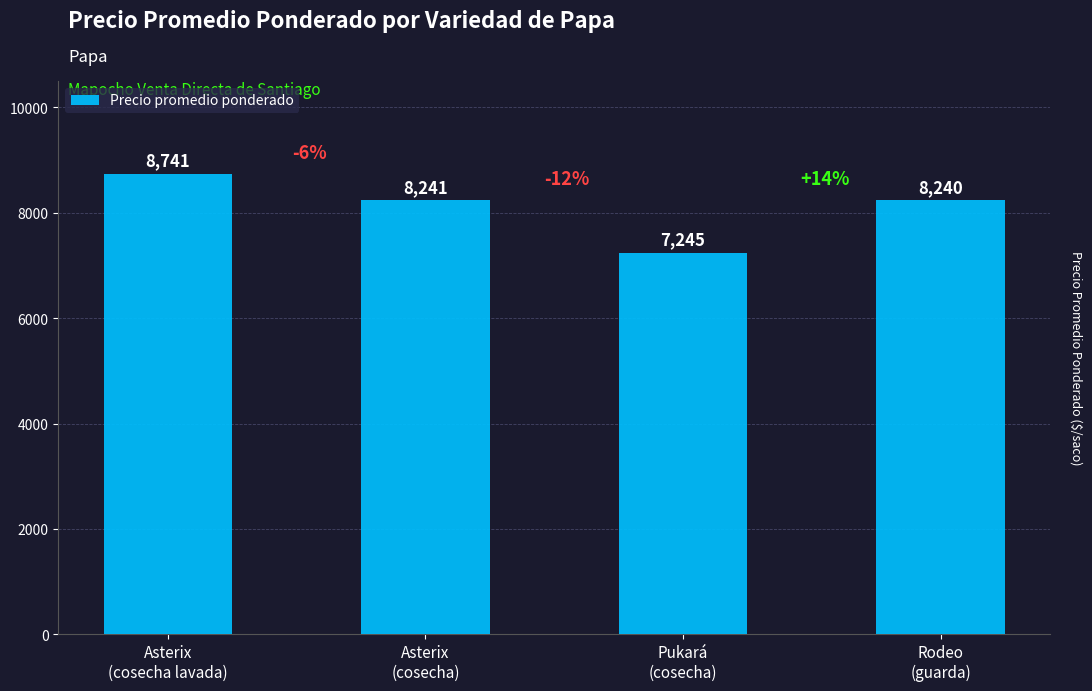

True or false: the data shows 8741 at Asterix
(cosecha lavada).

True